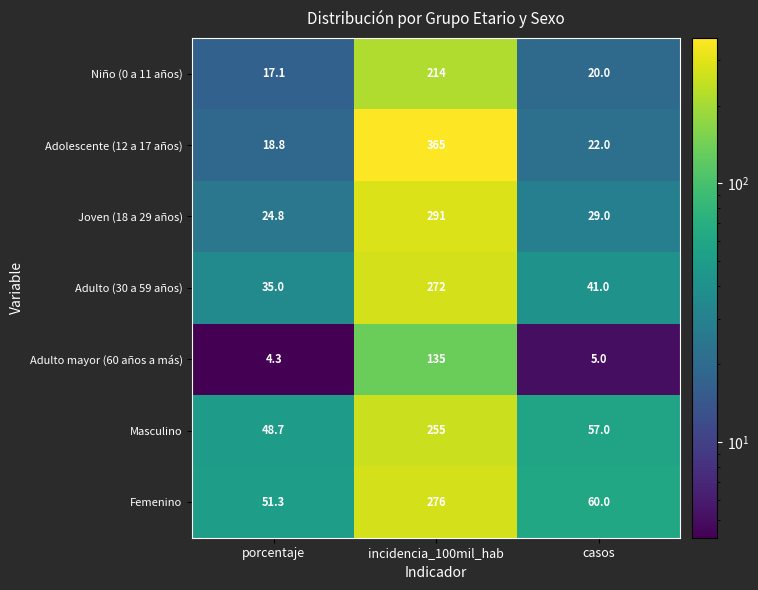

Is it true that Masculino equals 255.0 at incidencia_100mil_hab?

True